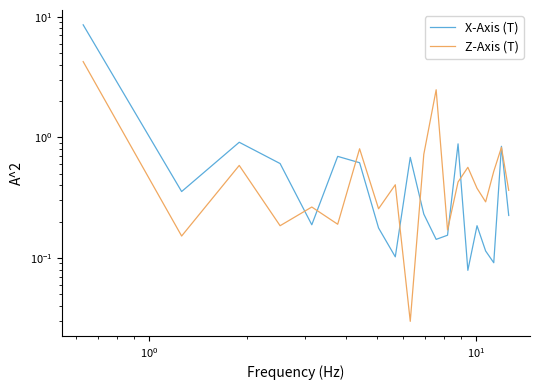

Reading left to right, list all the values displayed in this chart.

X-Axis (T): 8.6	0.4	0.9	0.6	0.2	0.7	0.6	0.2	0.1	0.7	0.2	0.1	0.2	0.9	0.1	0.2	0.1	0.1	0.8	0.2
Z-Axis (T): 4.2	0.2	0.6	0.2	0.3	0.2	0.8	0.3	0.4	0.0	0.7	2.5	0.2	0.4	0.6	0.4	0.3	0.5	0.8	0.4